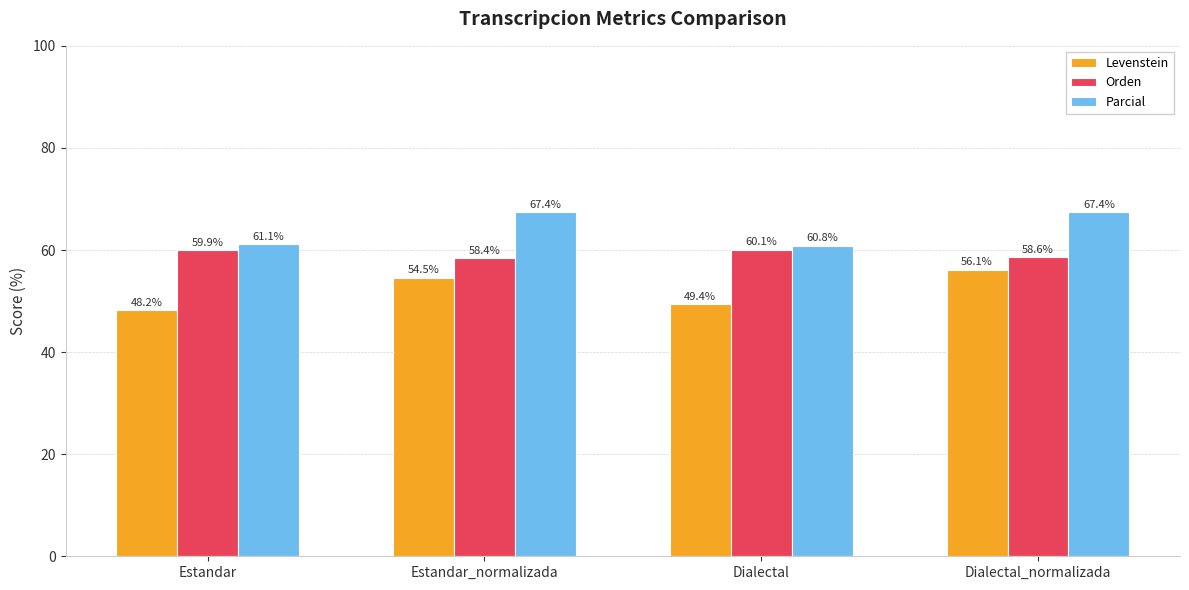

Which category has the lowest value across all series?

Estandar